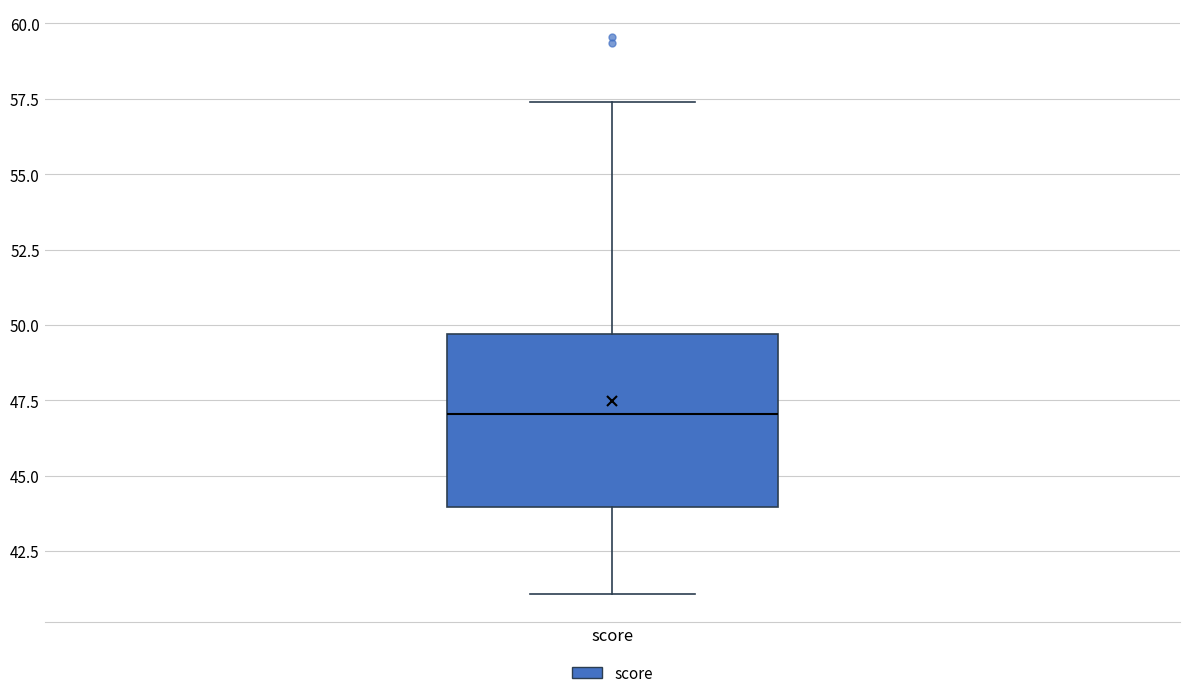

Read this box plot against the y-axis: the position of the median line, the range covered by the box, and the ends of both whiskers. The values are not printed on the chart, so give them approximately, as read against the axis.

median 47.0, box 44.0 to 49.5, whiskers 41.0 to 57.5